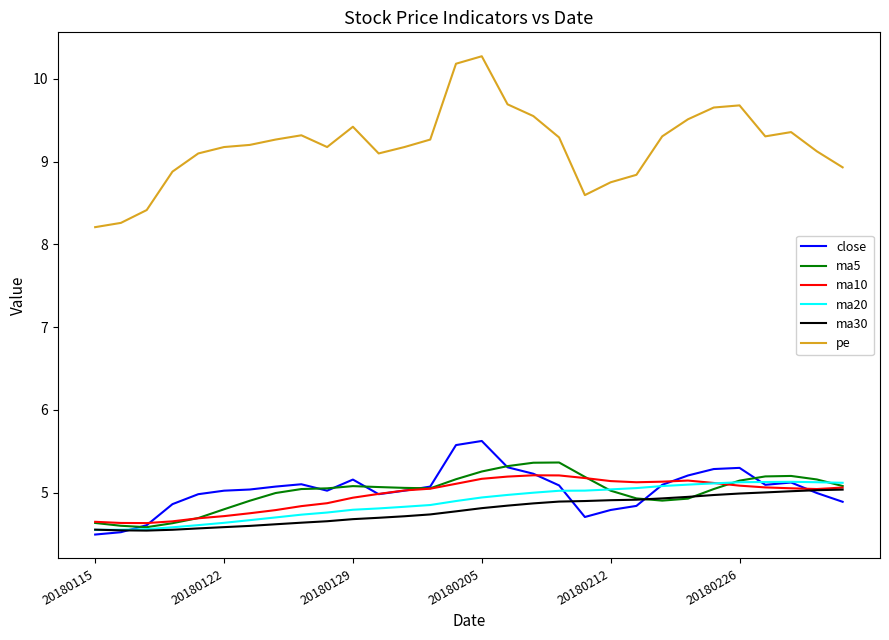

True or false: ma10 and pe intersect in this chart.

False